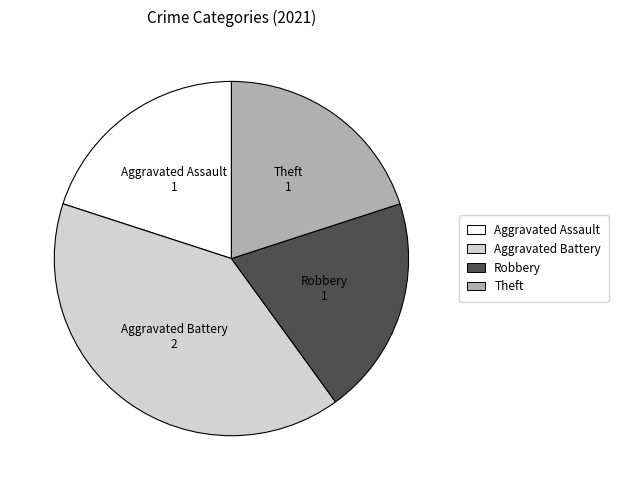

Does any single category account for the majority?

No